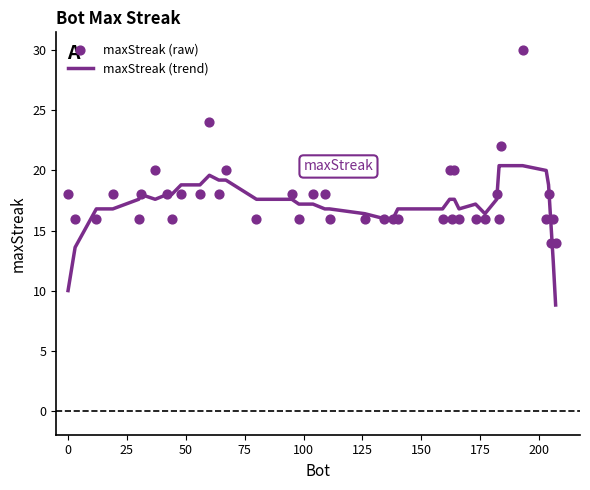

Which series reaches the maximum Y coordinate?

maxStreak (raw)